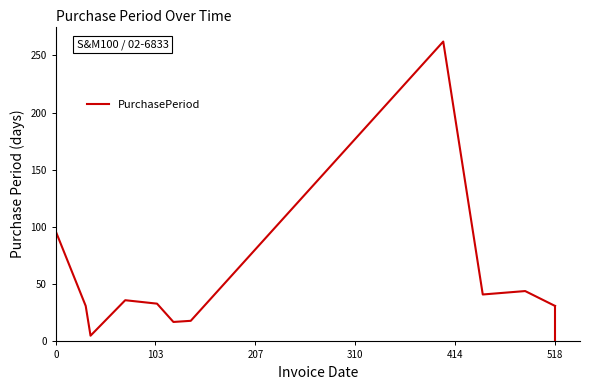

How many lines are shown in the chart?

1